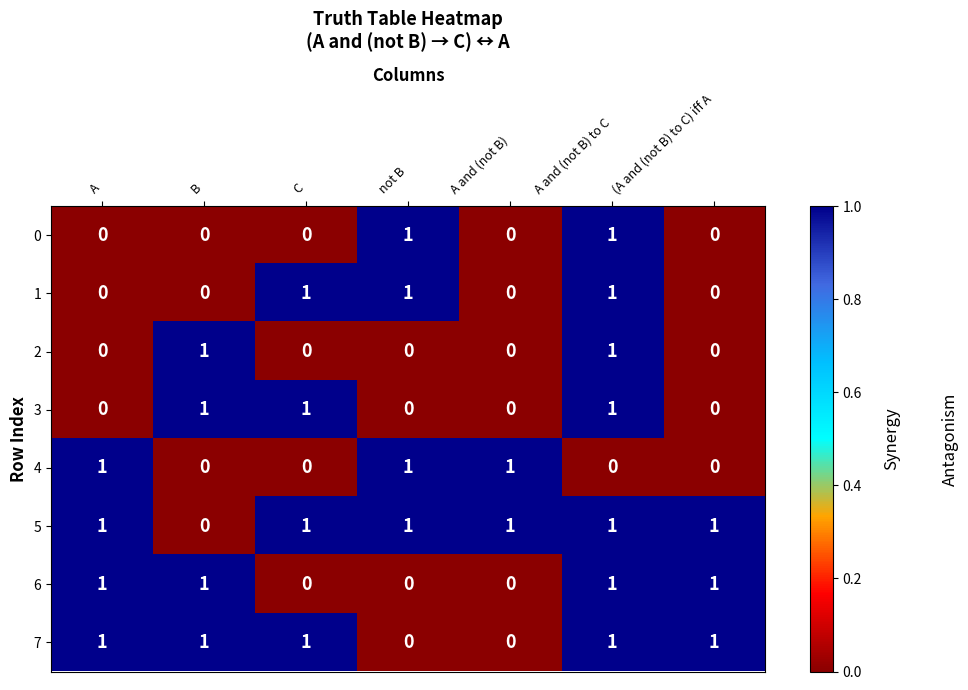

Count the 3 values in the range 0 to 1.

7